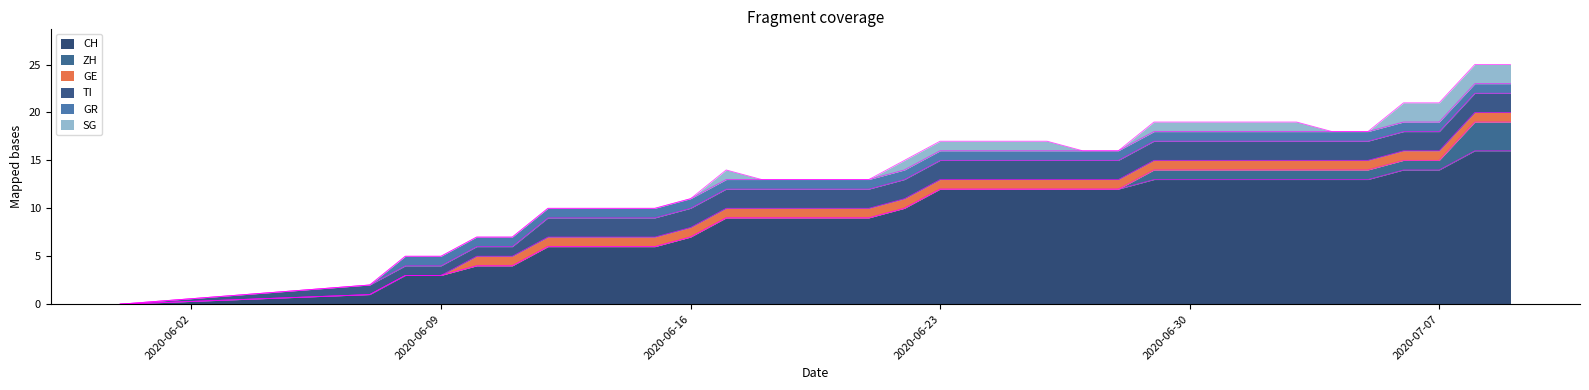

Is it true that GR equals 1 at 2020-06-12?

True